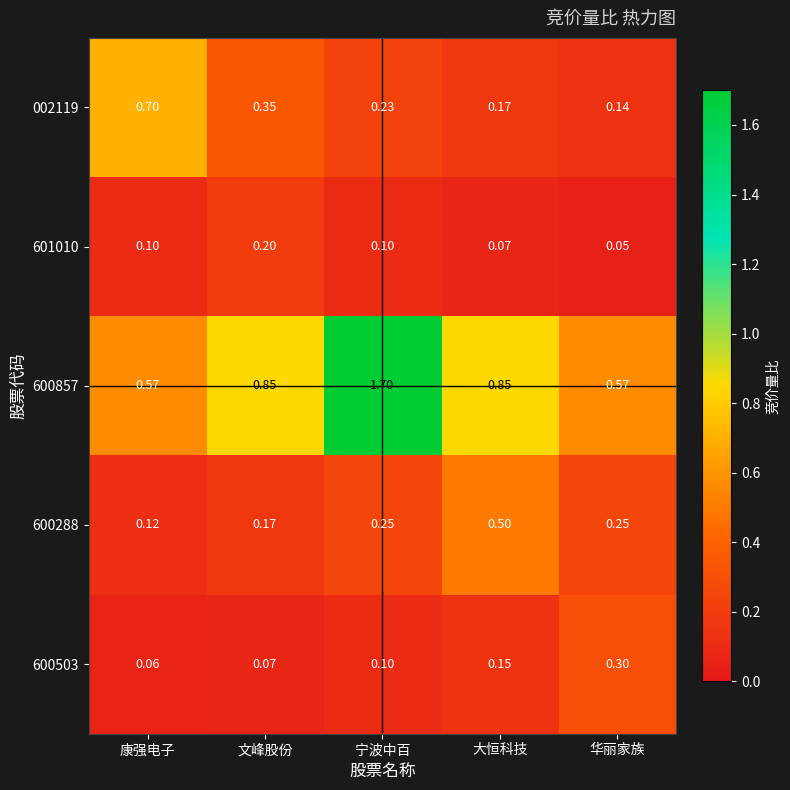

At which label does 600288 reach its minimum?

康强电子